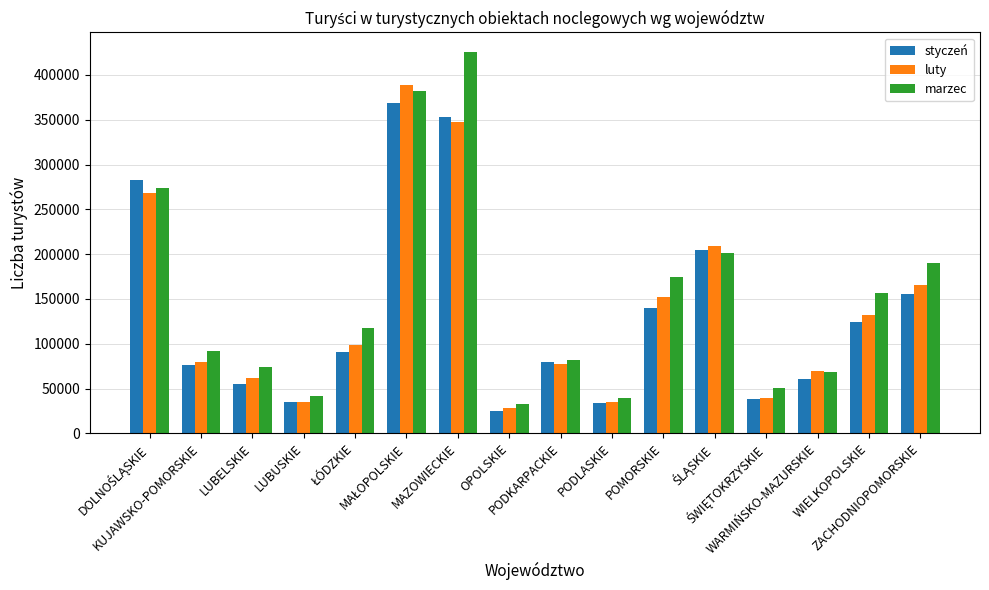

What is the label of the 10th bar from the left?

PODLASKIE